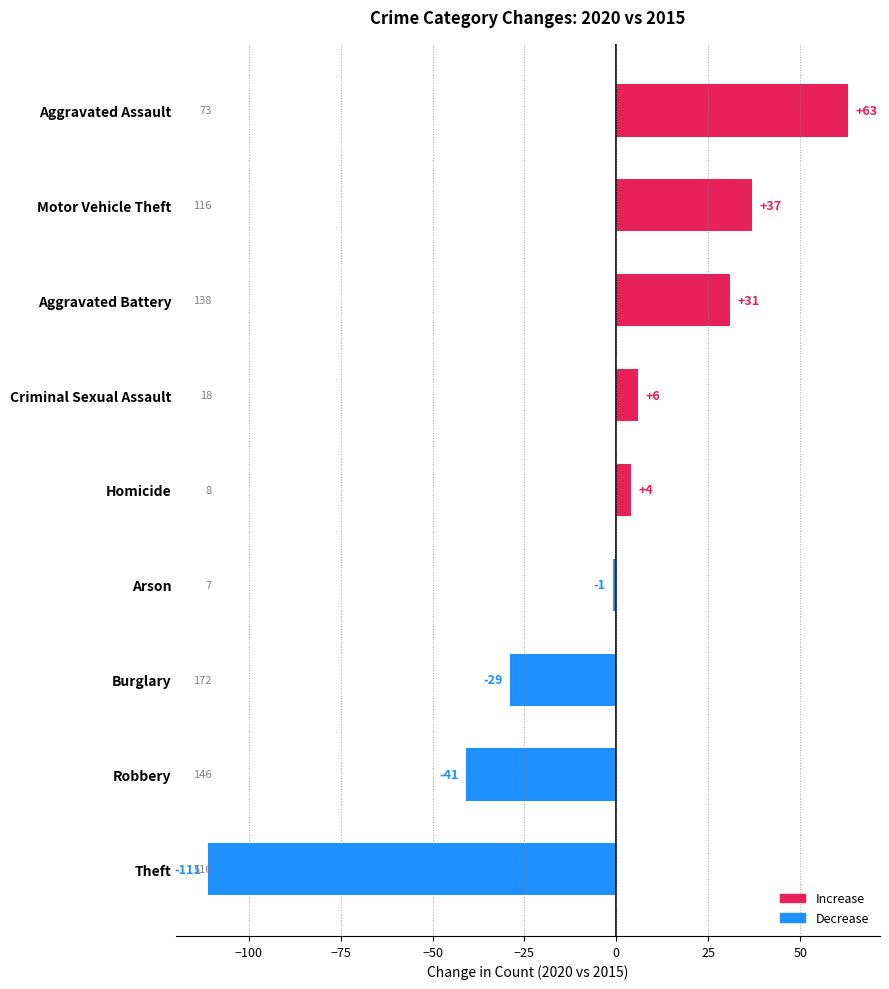

How many distinct data groups are displayed?

1